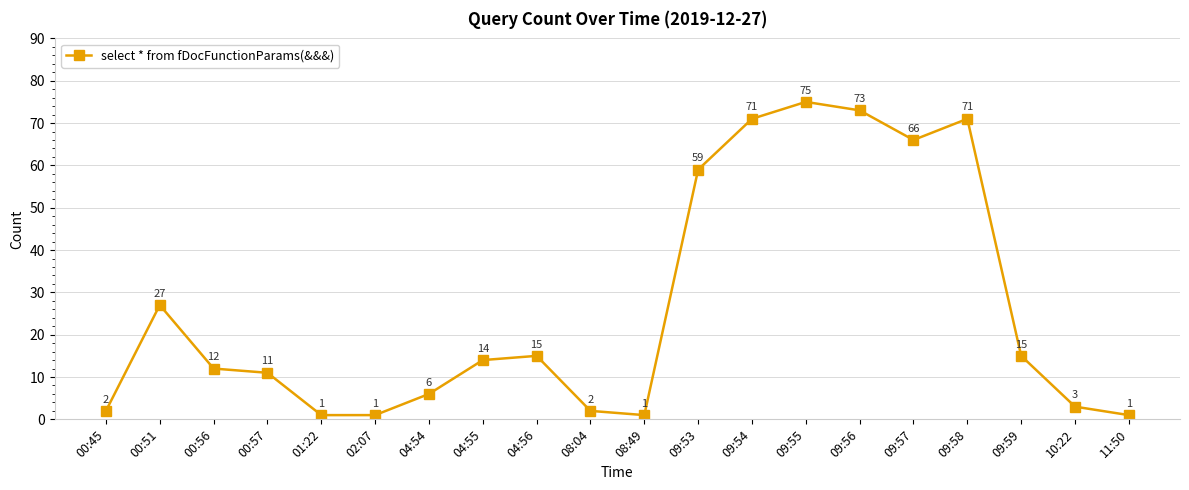

How many lines are shown in the chart?

1